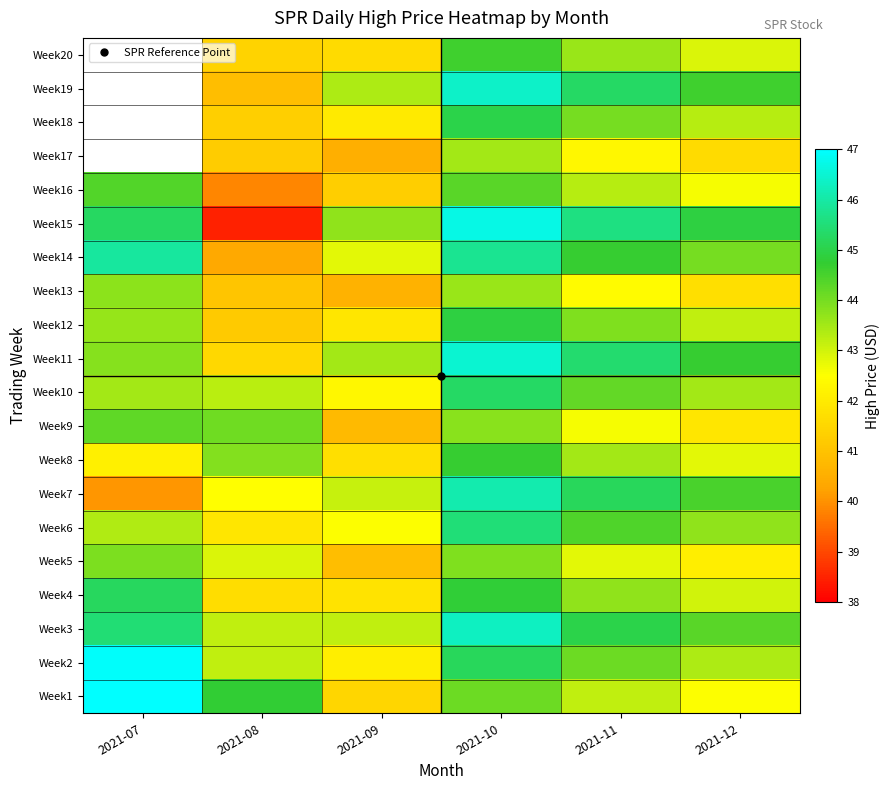

The Week6 series shows 42.5 at 2021-09. True or false?

True